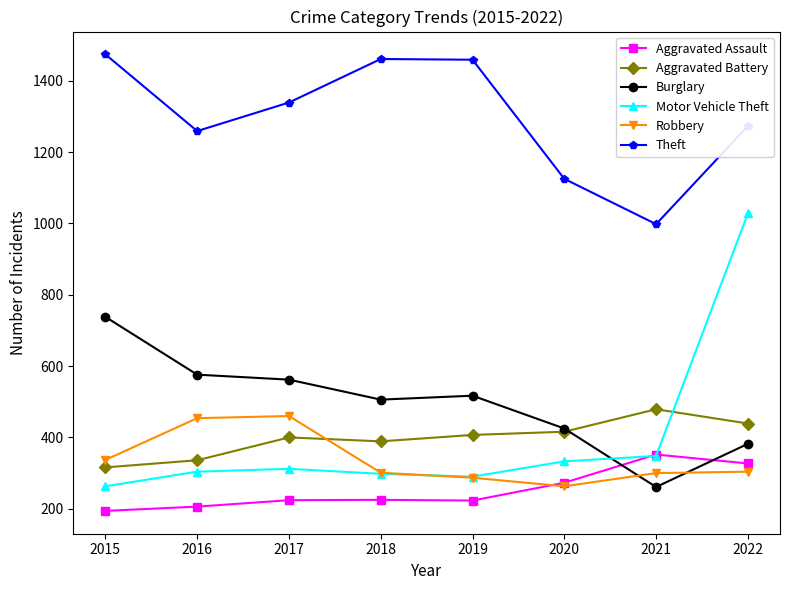

List the series in order of their peak value, lowest first.

Aggravated Assault, Robbery, Aggravated Battery, Burglary, Motor Vehicle Theft, Theft